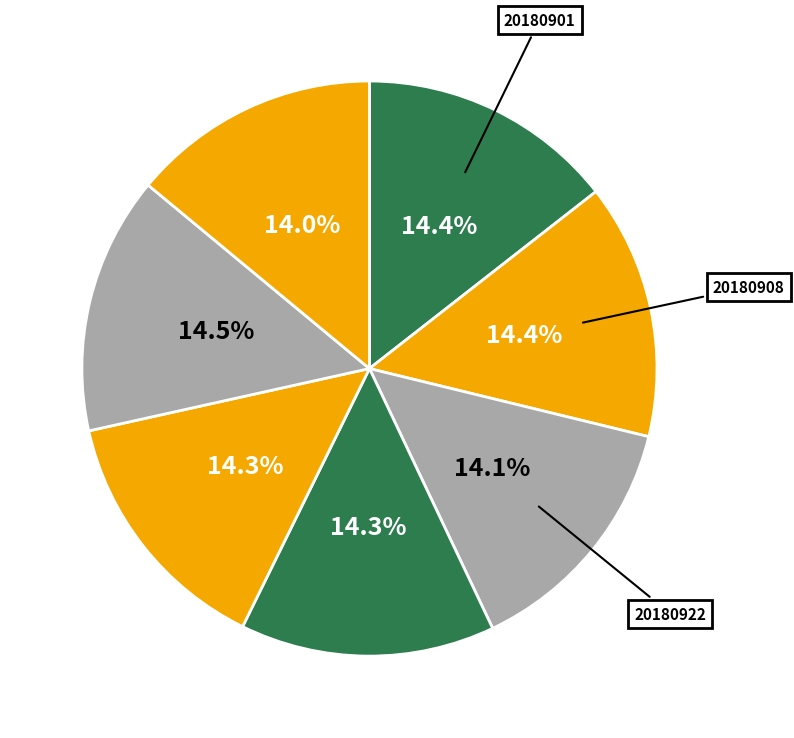

Count the number of slices in the pie.

7